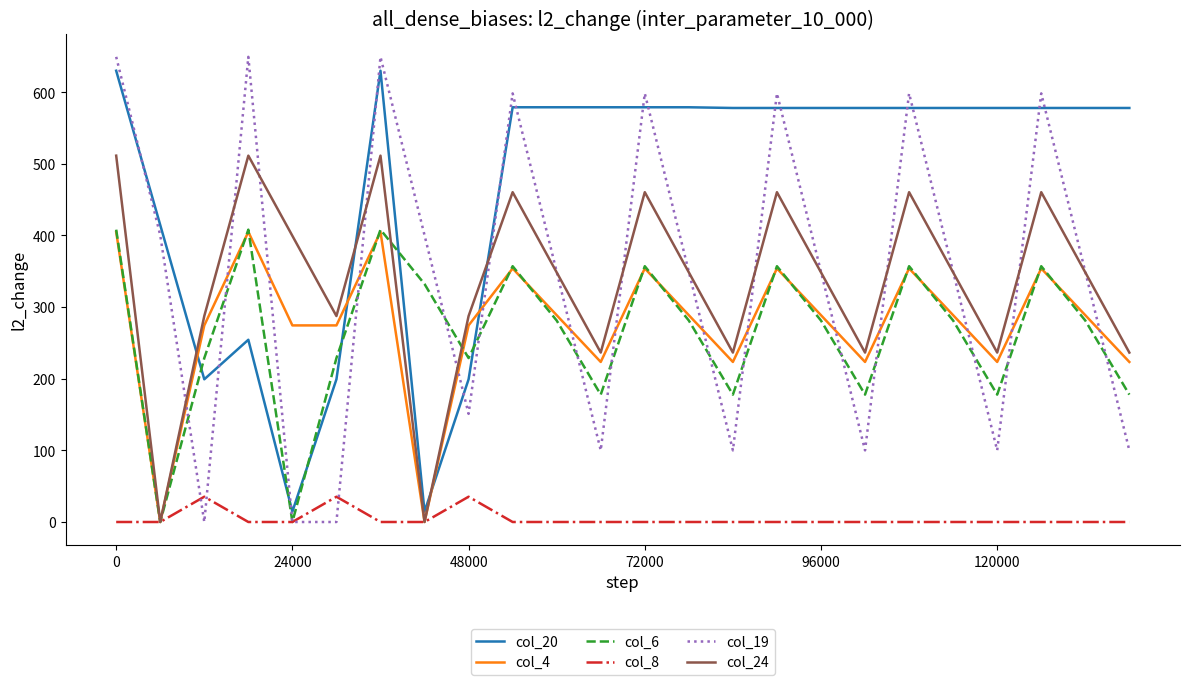

Which series has the largest total across all categories?

col_20